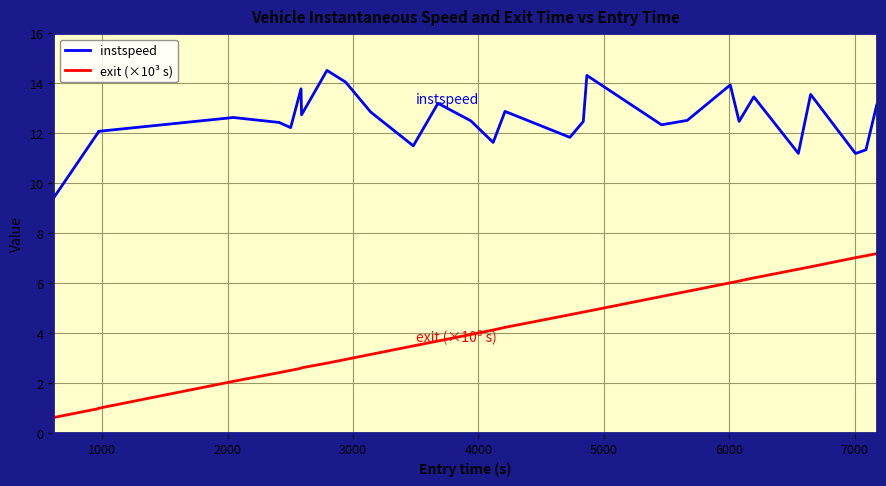

Does the chart display data point markers on the line(s)?

No